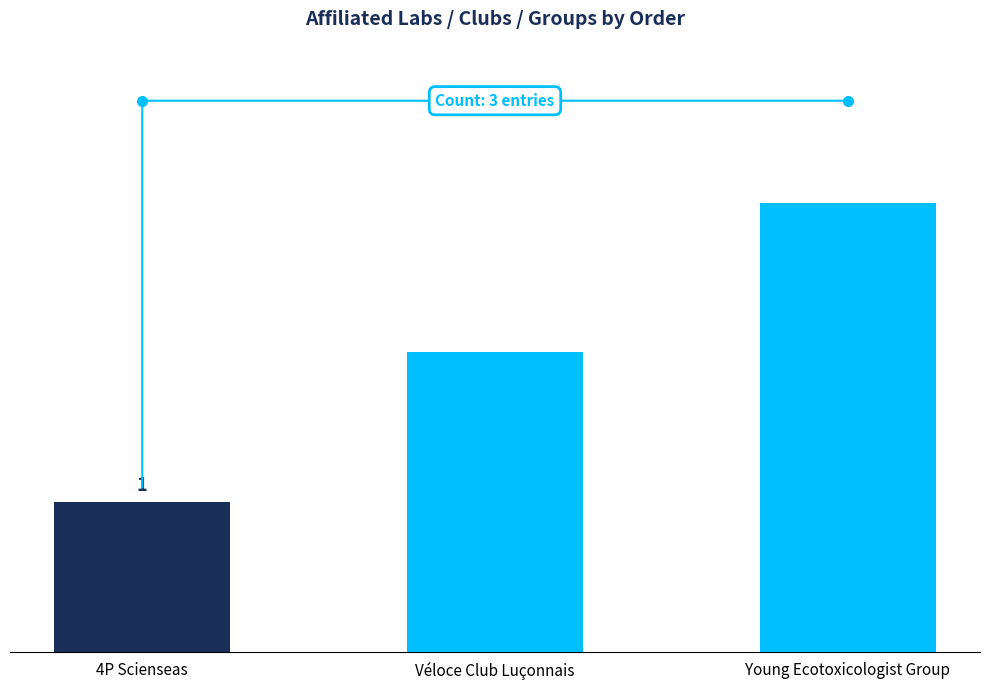

Does the chart contain any negative values?

No